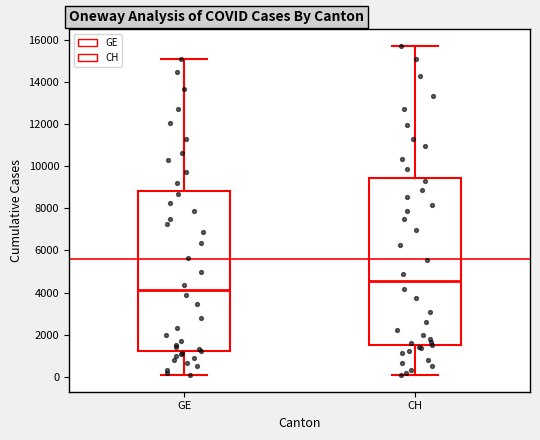

Reading left to right, transcribe this box plot: for each box, give where its median line is, the range the box spans, and where its two whiskers end, as read against the y-axis. The values are not printed on the chart, so give them approximately, as read against the axis.

GE: median 4200, box 1200 to 8800, whiskers 0 to 15000
CH: median 4600, box 1400 to 9400, whiskers 0 to 15800